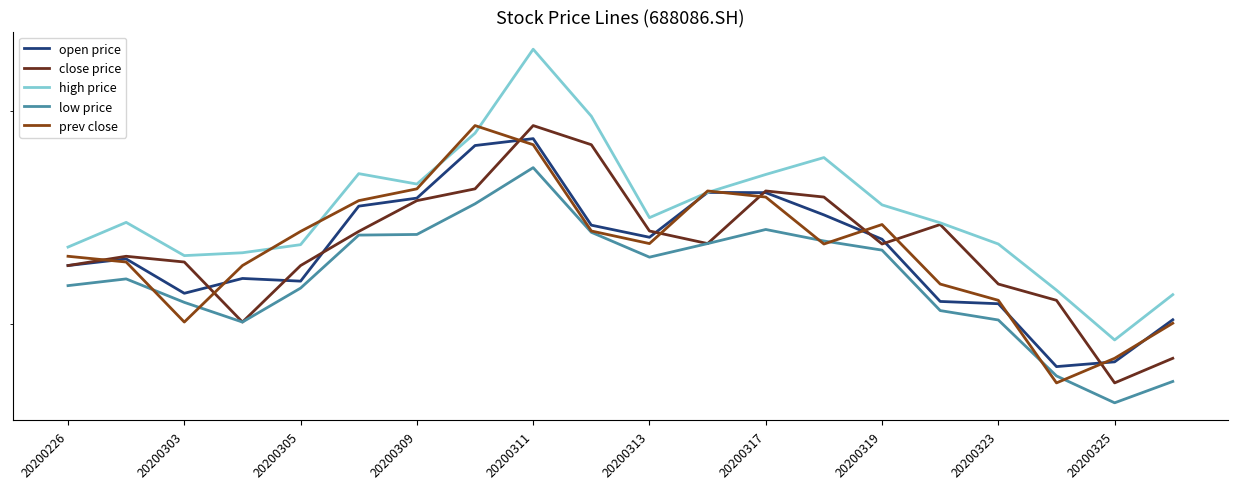

What is the lowest value of the open price series?

58.2